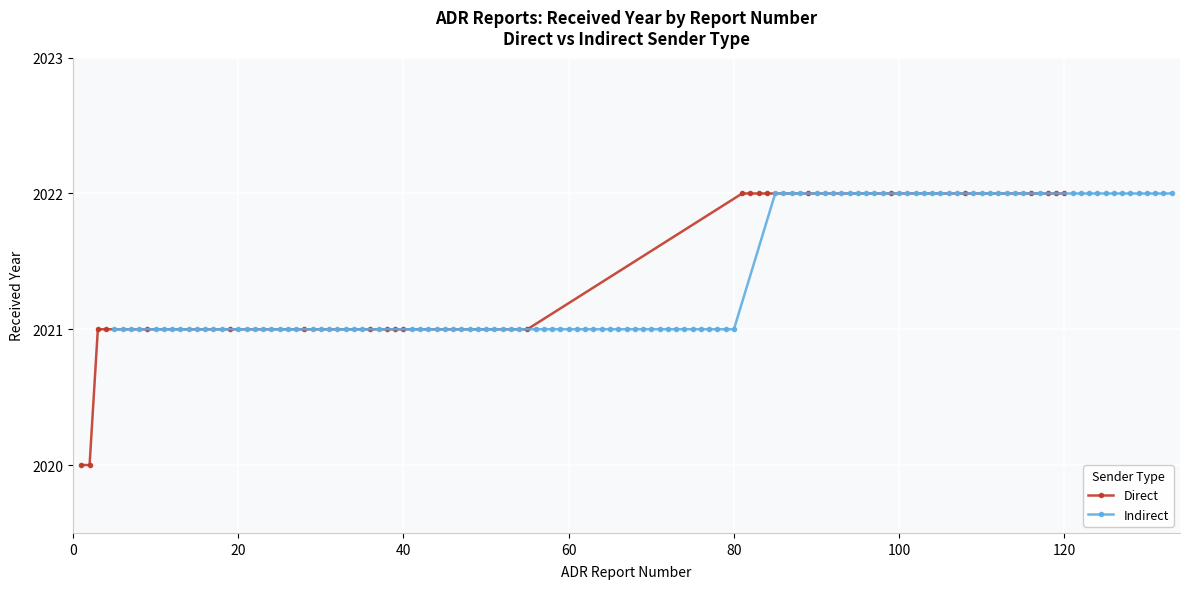

What is the highest value of the Direct series?

2022